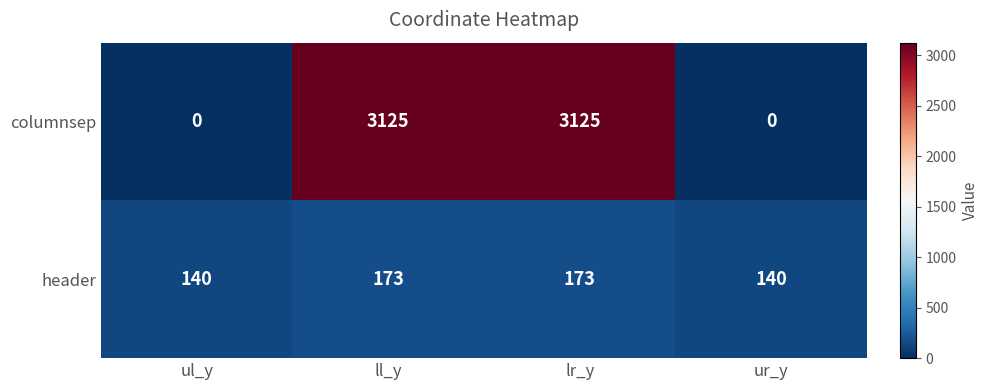

How many header values are between 140 and 173?

4